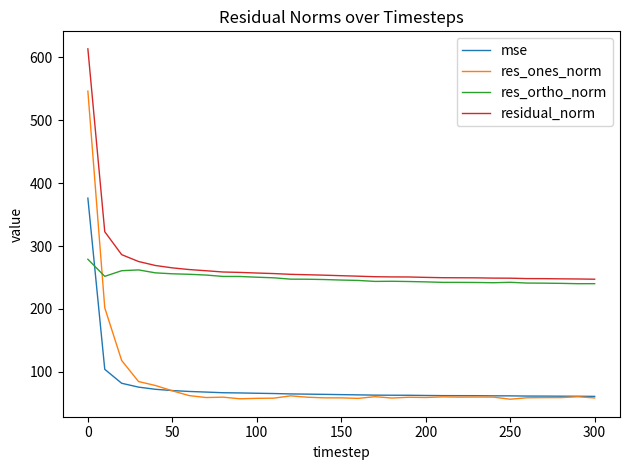

List the series in order of their peak value, lowest first.

res_ortho_norm, mse, res_ones_norm, residual_norm